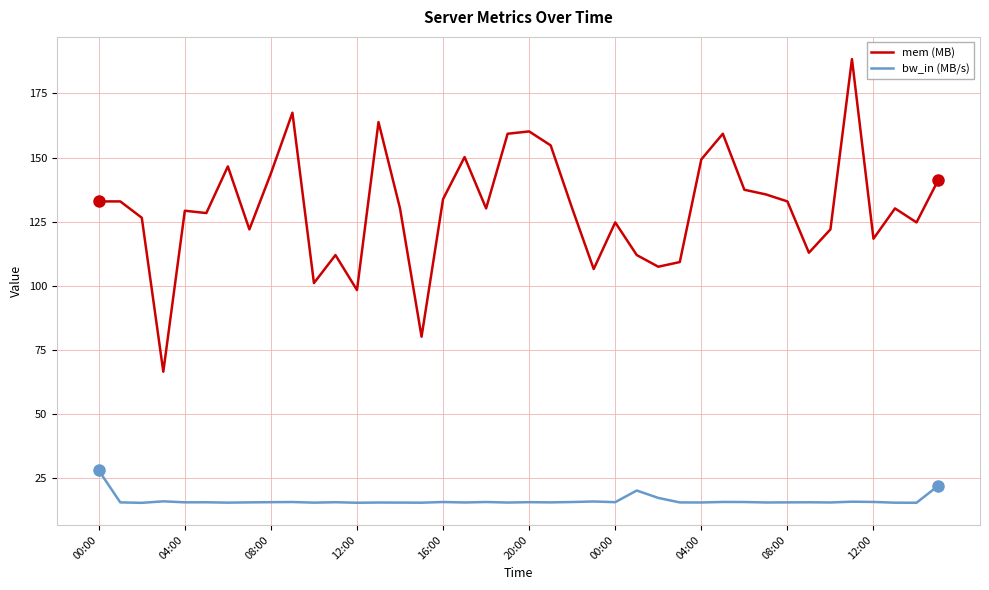

What is the smallest value displayed?

15.3